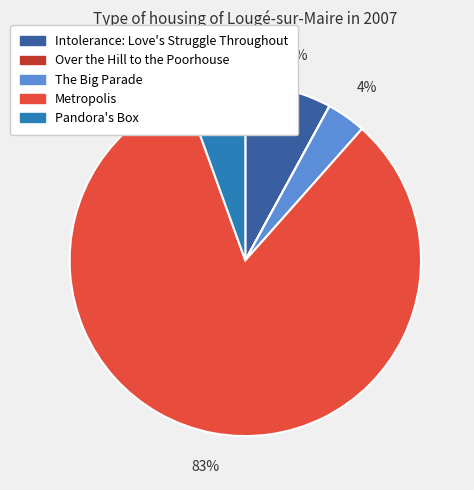

What is the largest slice in the pie chart?

Metropolis